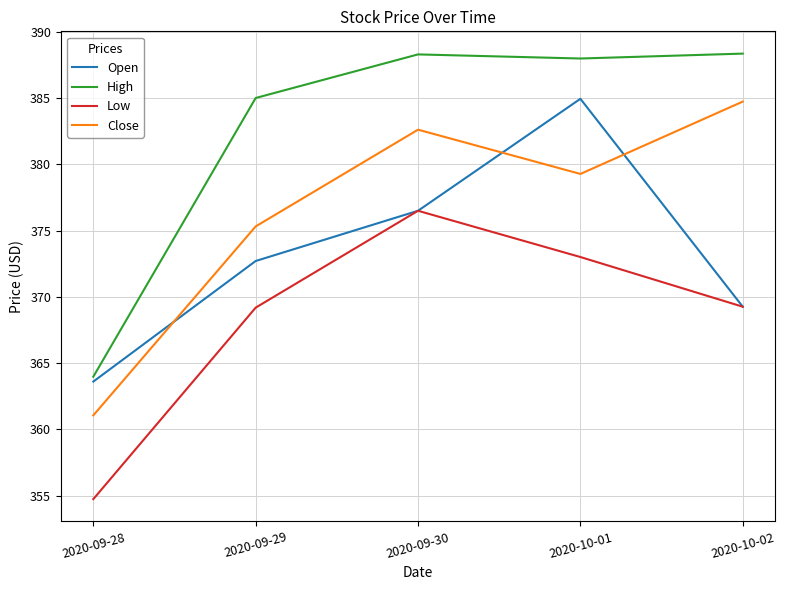

The Low series shows 369.3 at 2020-10-02. True or false?

True